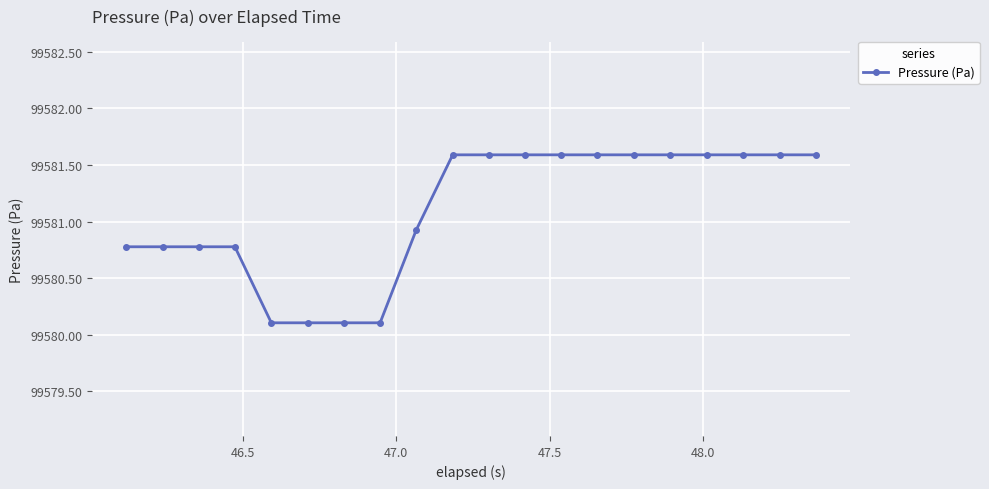

What is the smallest value displayed?

99580.1